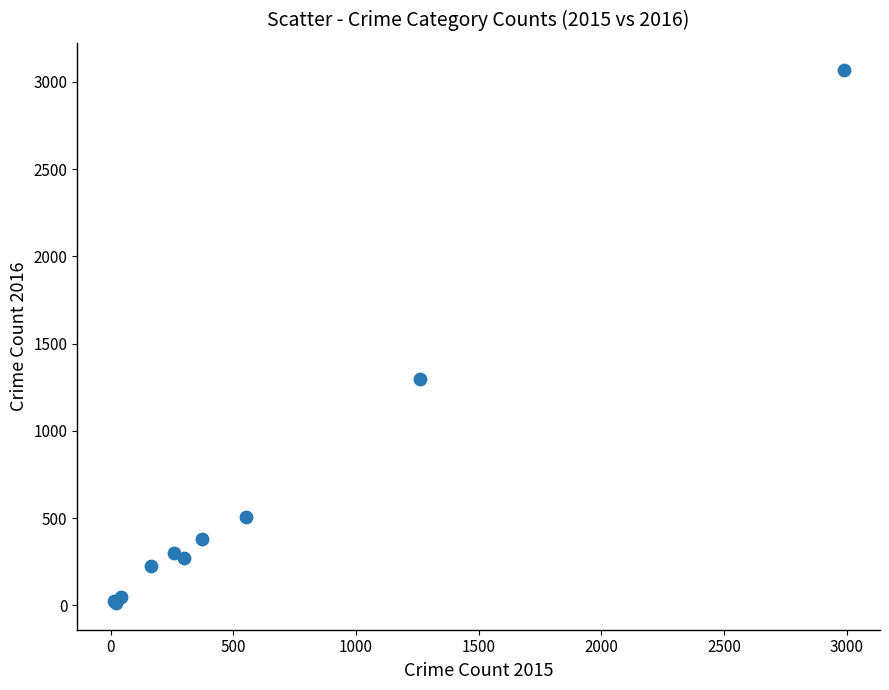

What Y value in the scatter plot is closest to 1542?

1297